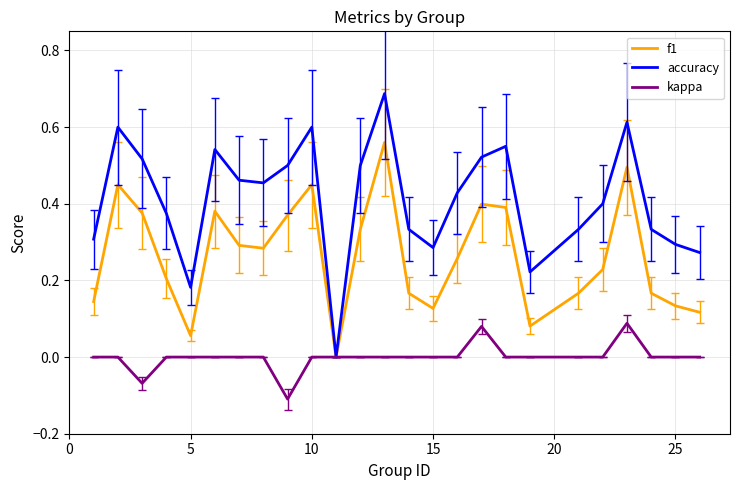

Which series has the widest spread of values?

accuracy